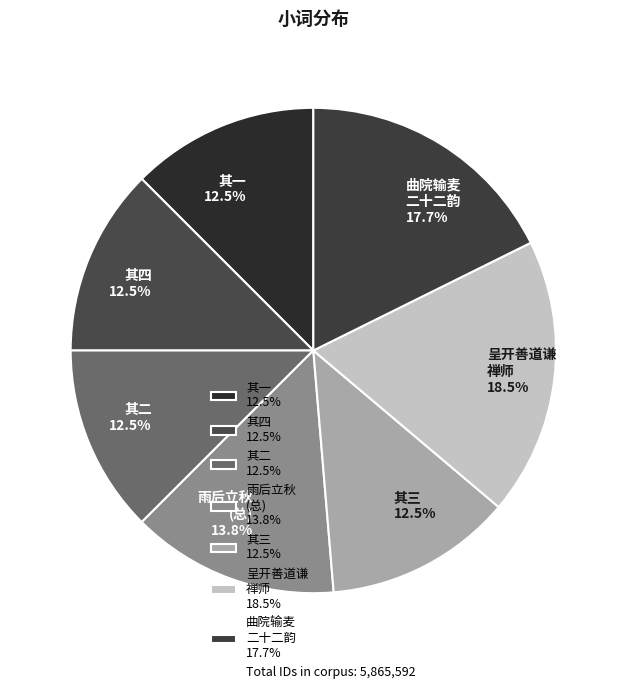

Which category has the biggest portion of the pie?

呈开善道谦 禅师 18.5%